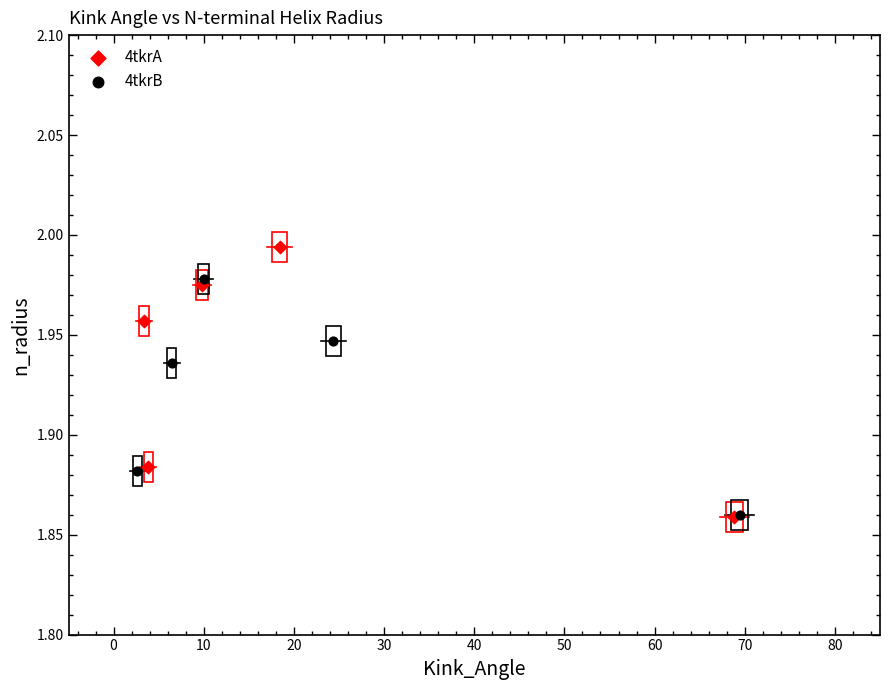

Which series reaches the maximum Y coordinate?

4tkrA